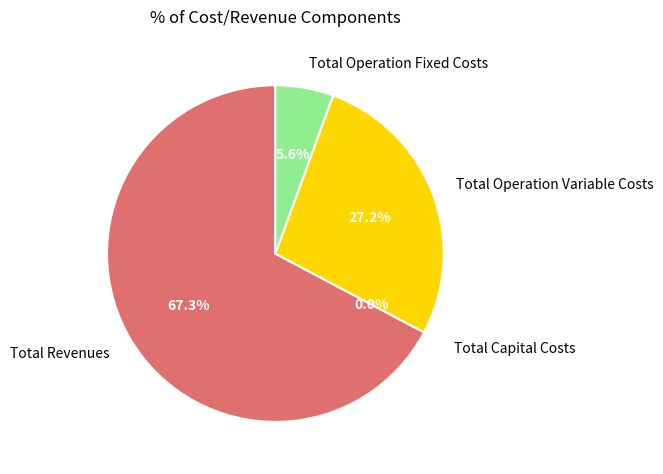

Is there any slice that represents more than half of the pie?

Yes